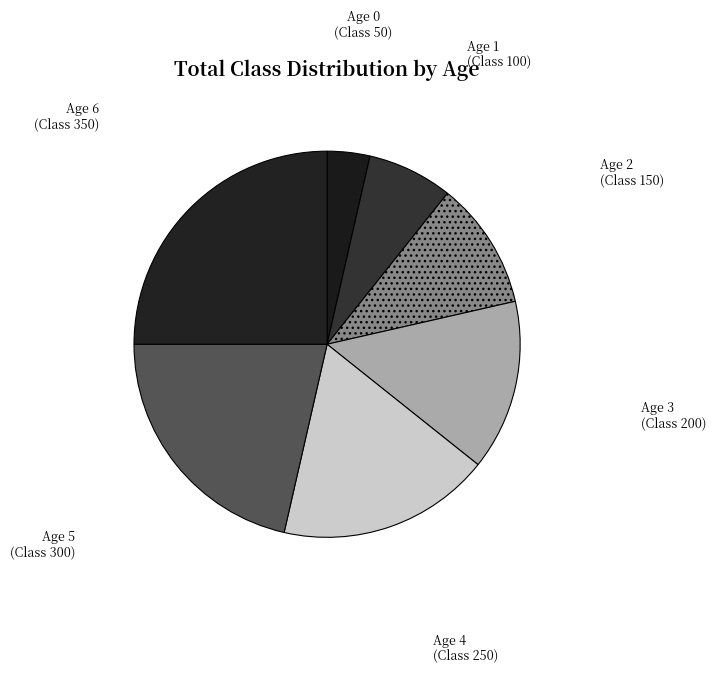

Rank the categories by value from lowest to highest.

Age 0, Age 1, Age 2, Age 3, Age 4, Age 5, Age 6